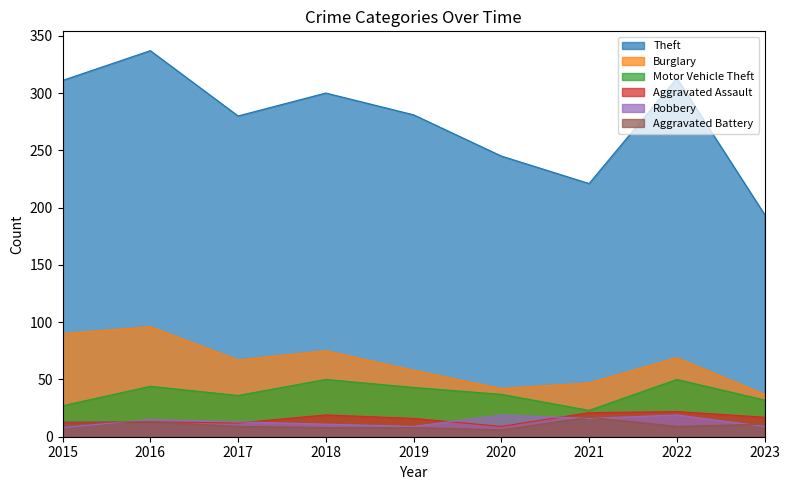

How many distinct data groups are displayed?

6